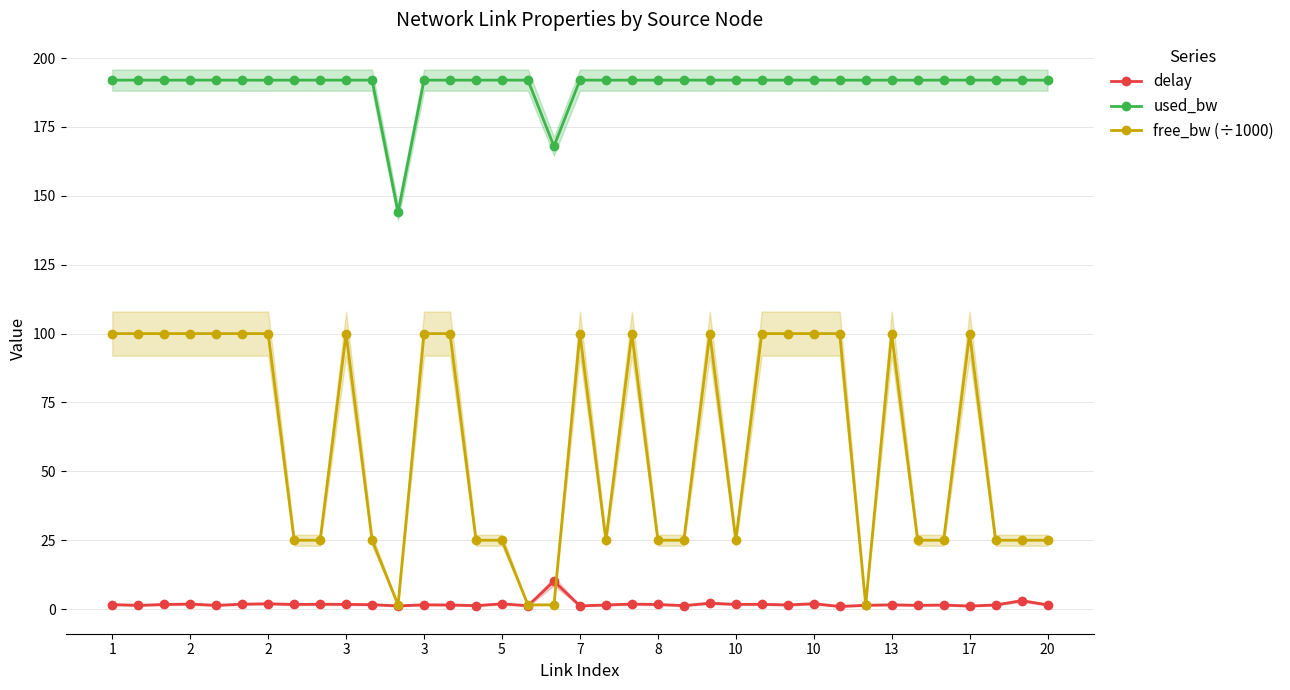

Where does the delay series first go above 1?

1